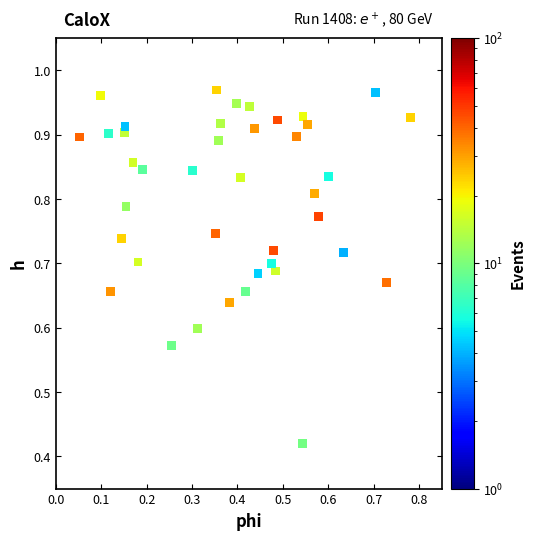

What is the range of Y values (max minus min)?

0.5